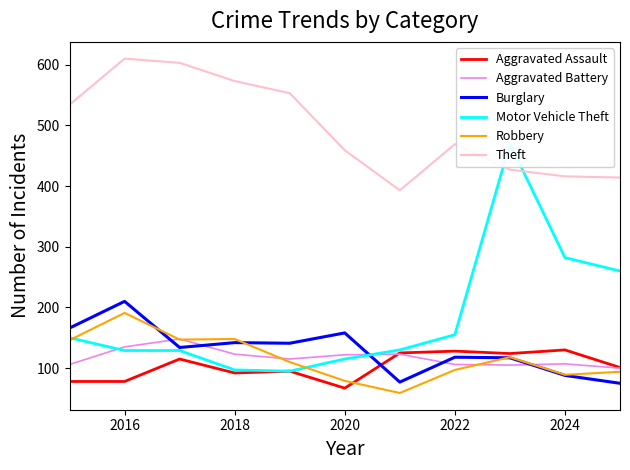

True or false: Theft and Aggravated Battery intersect in this chart.

False